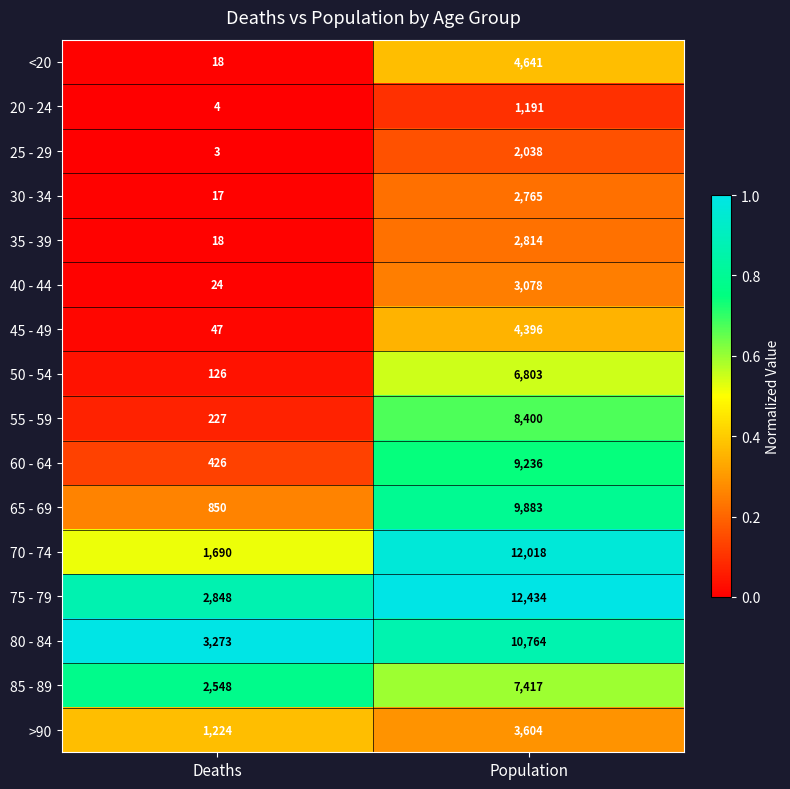

At which label does 40 - 44 reach its minimum?

Deaths